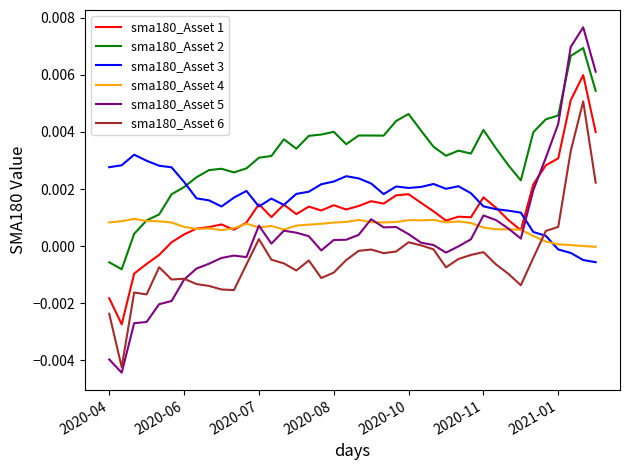

How many lines are shown in the chart?

6